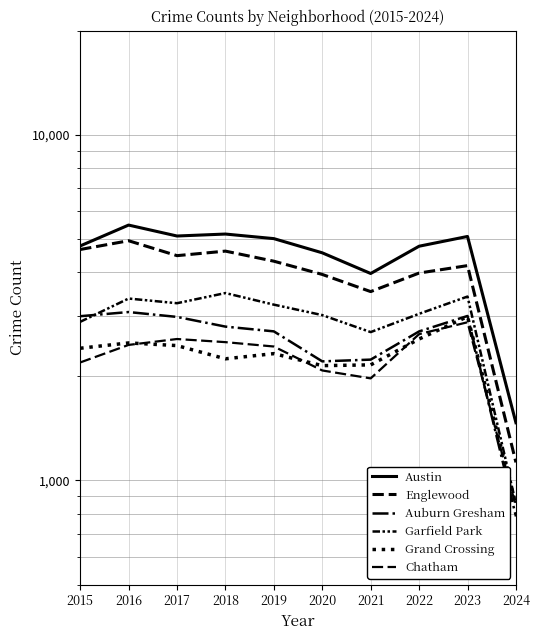

True or false: Englewood and Garfield Park cross at least once.

False